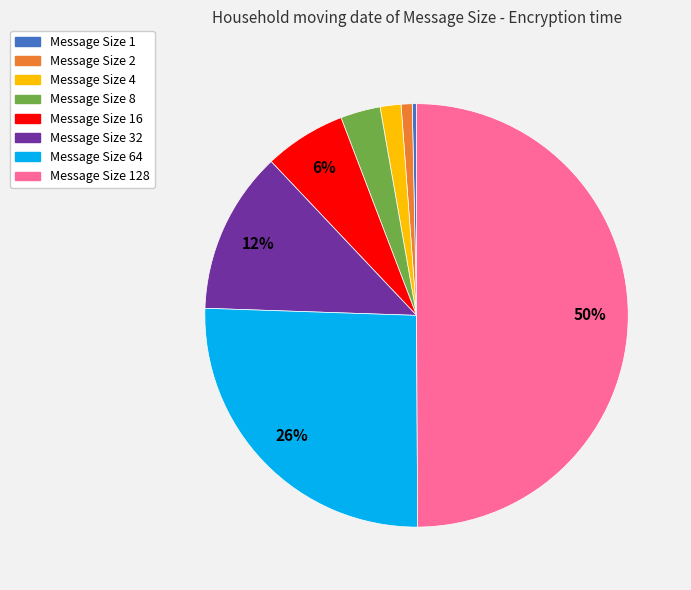

To the nearest percent, what is the average slice percentage?

12%